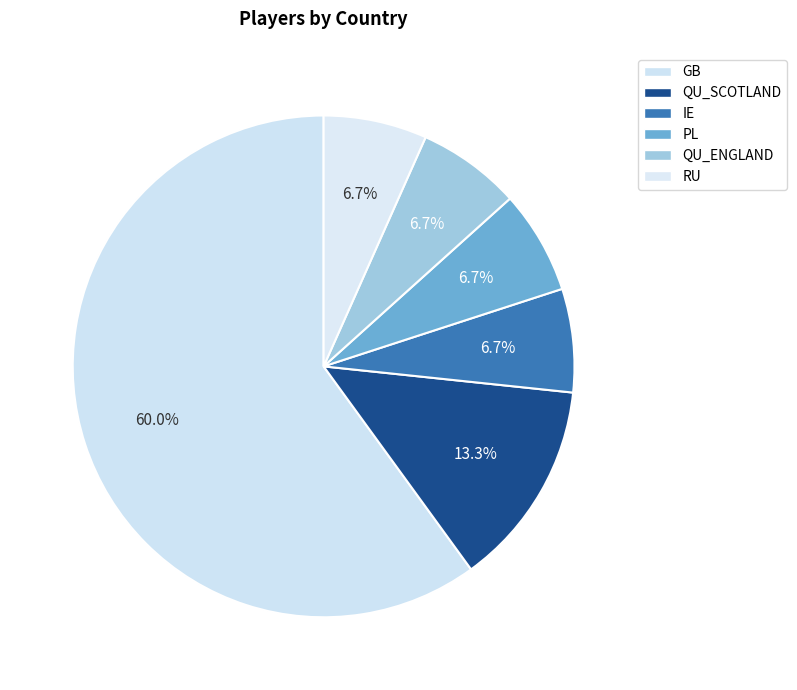

Does QU_SCOTLAND represent more than half of the total?

No